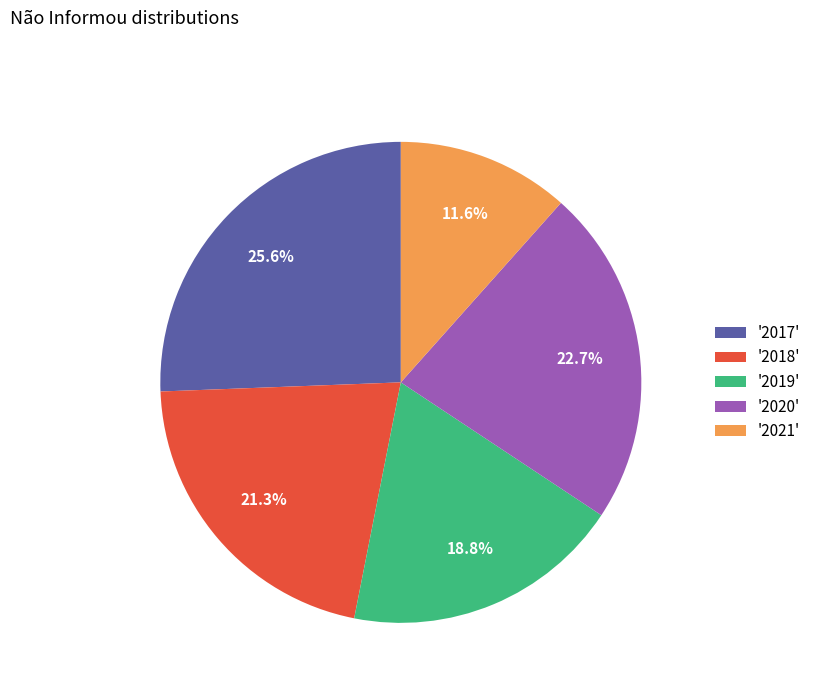

What is the ratio of the value at '2021' to the value at '2018'?

0.5